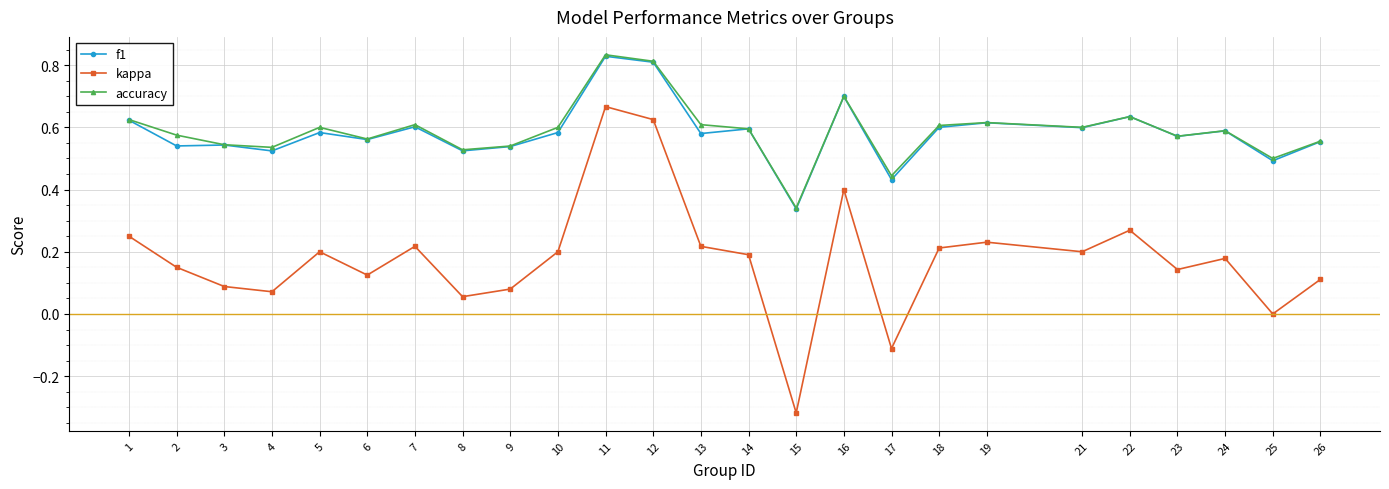

What are all the series names shown in the legend?

f1, kappa, accuracy